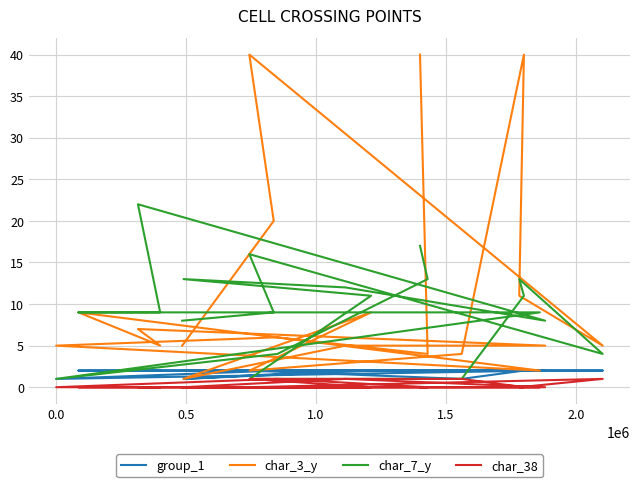

What is the greatest value displayed?

40